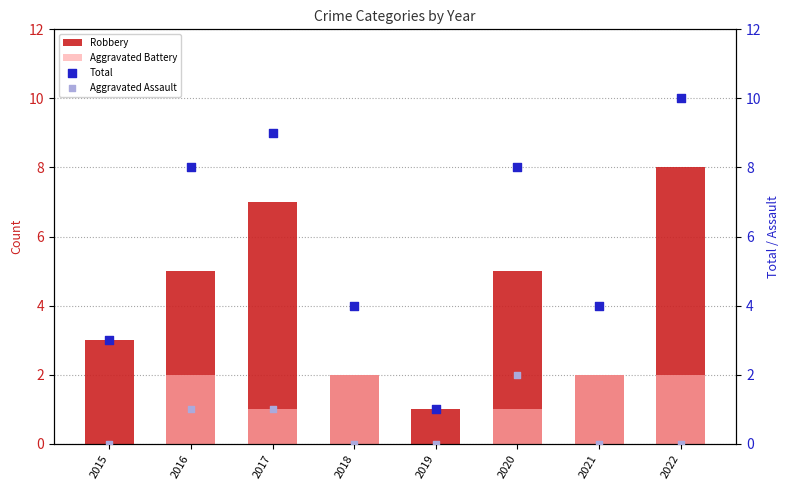

Which series has the largest Y range (max minus min)?

Total